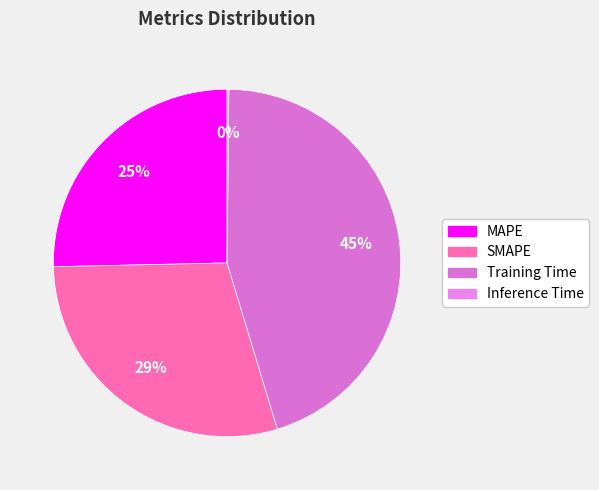

To the nearest percent, what is the difference between the MAPE and Training Time slice percentages?

20%